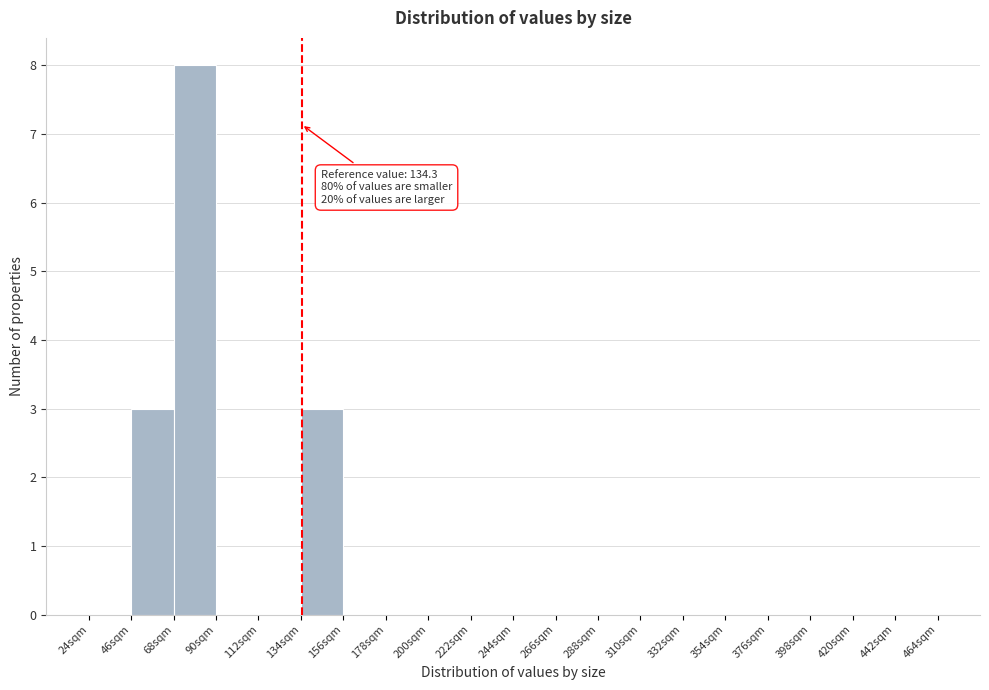

Which range on the x-axis has the tallest bar?

68 to 90